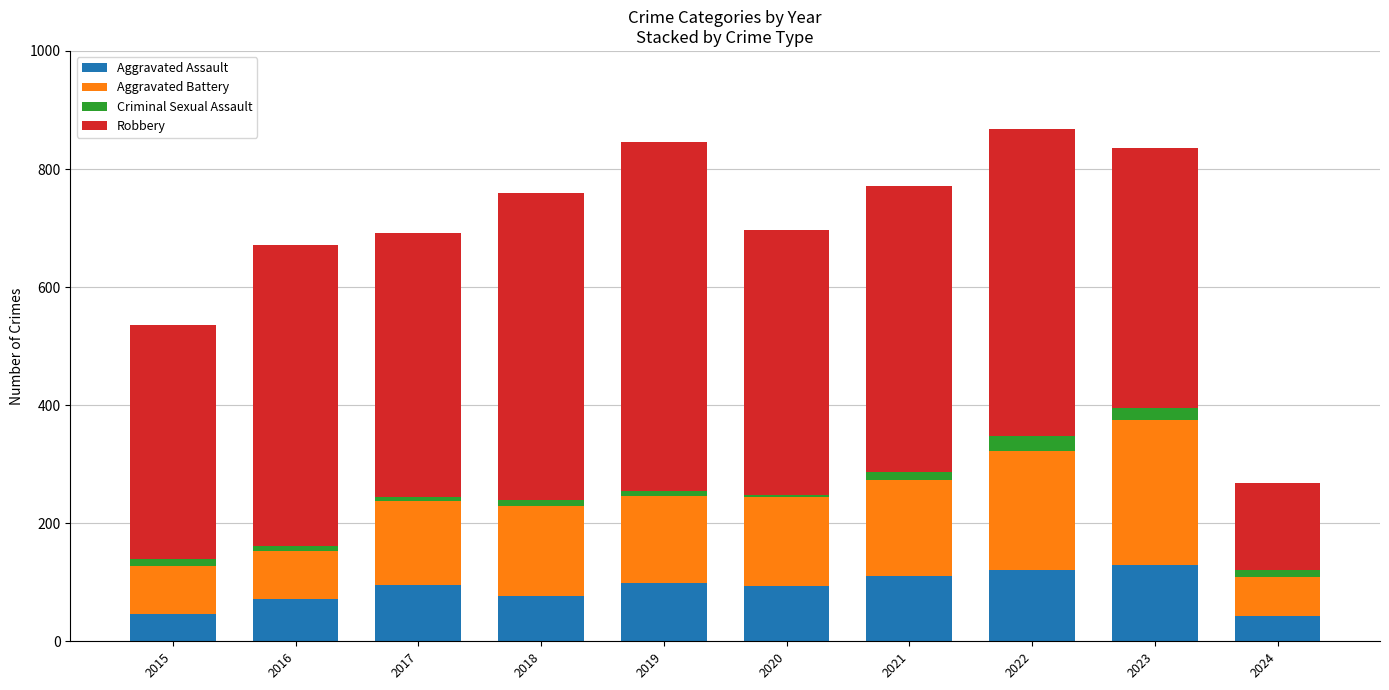

What is the difference between the maximum and minimum values in the Aggravated Assault series?

87